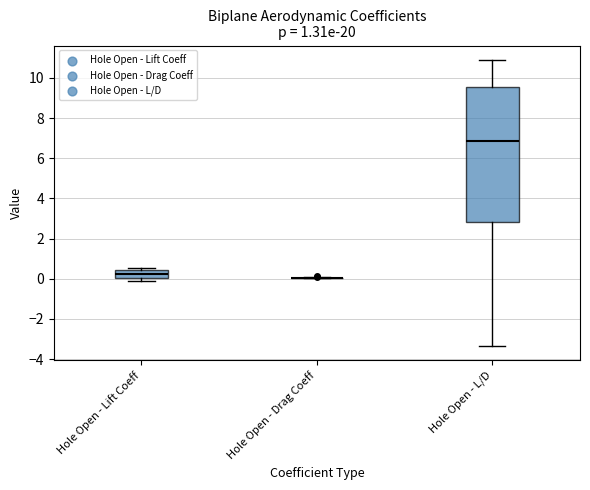

Reading left to right, read every box against the y-axis: the position of its median line, the range the box covers, and the ends of its whiskers. The values are not printed on the chart, so give them approximately, as read against the axis.

Hole Open - Lift Coeff: median 0.2, box 0.0 to 0.4, whiskers -0.2 to 0.6
Hole Open - Drag Coeff: box collapsed to a line at 0.0, whiskers 0.0 to 0.0
Hole Open - L/D: median 6.8, box 2.8 to 9.6, whiskers -3.4 to 10.8